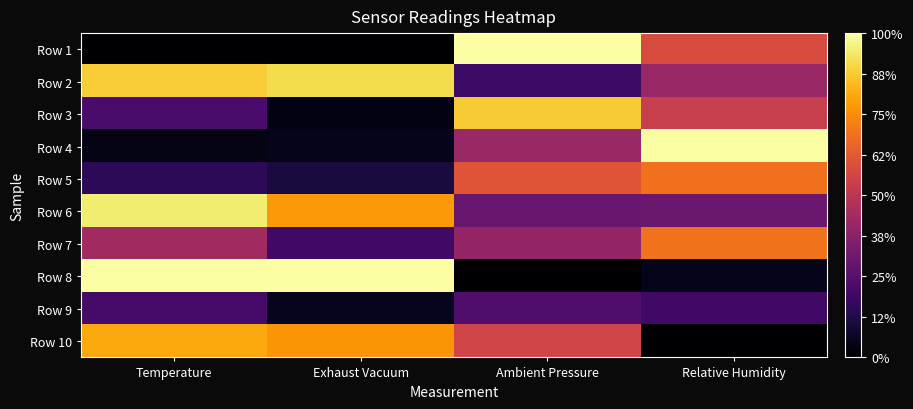

How many data points does each series have?

4